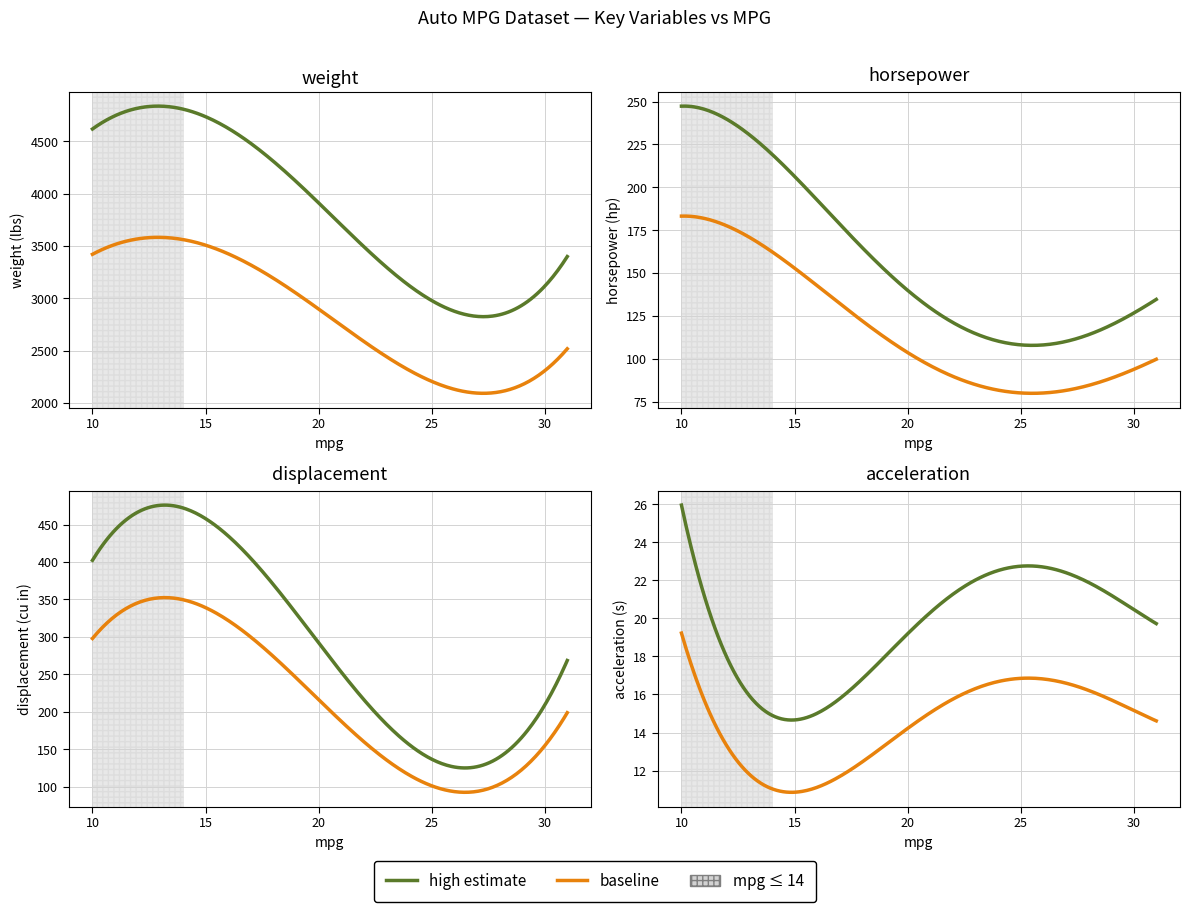

Rank the series by their maximum value, from highest to lowest.

weight, displacement, horsepower, acceleration